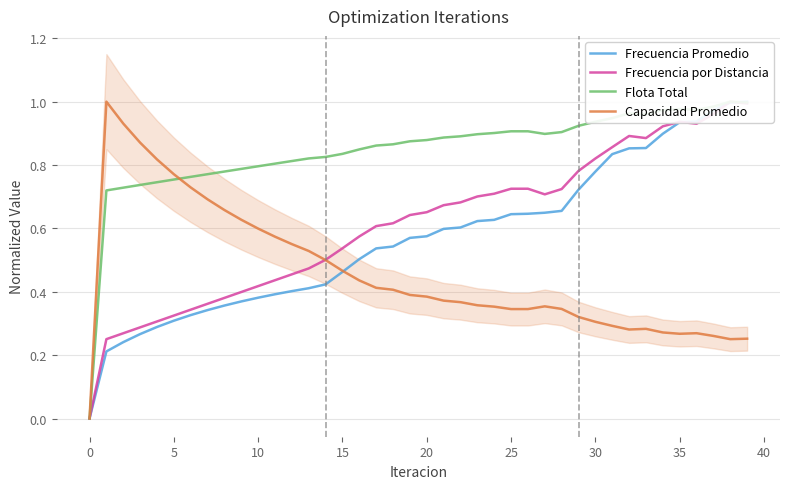

The value of Frecuencia por Distancia at 19 is 0.6. True or false?

True